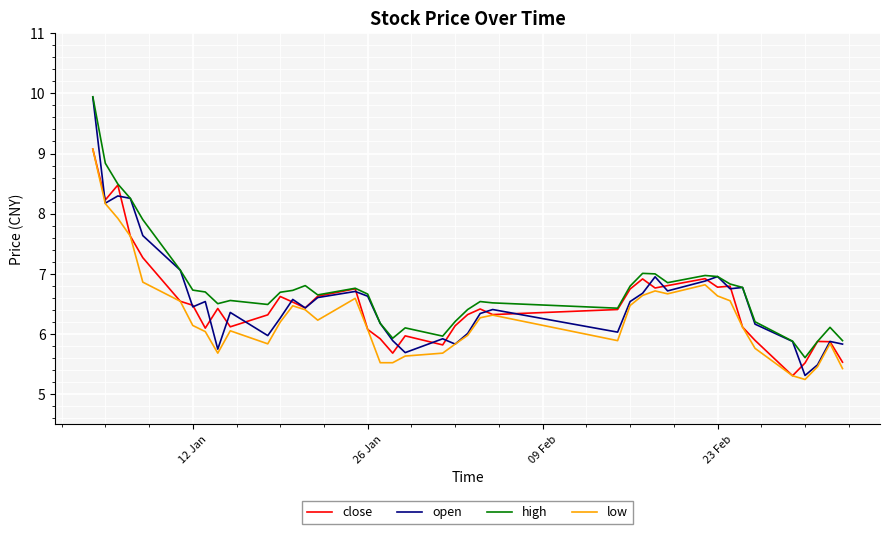

What is the lowest value of the low series?

5.2